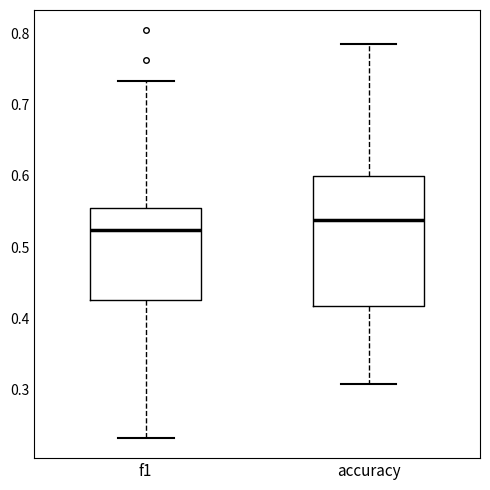

Comparing the boxes themselves (not the whiskers), which one is the tallest?

accuracy